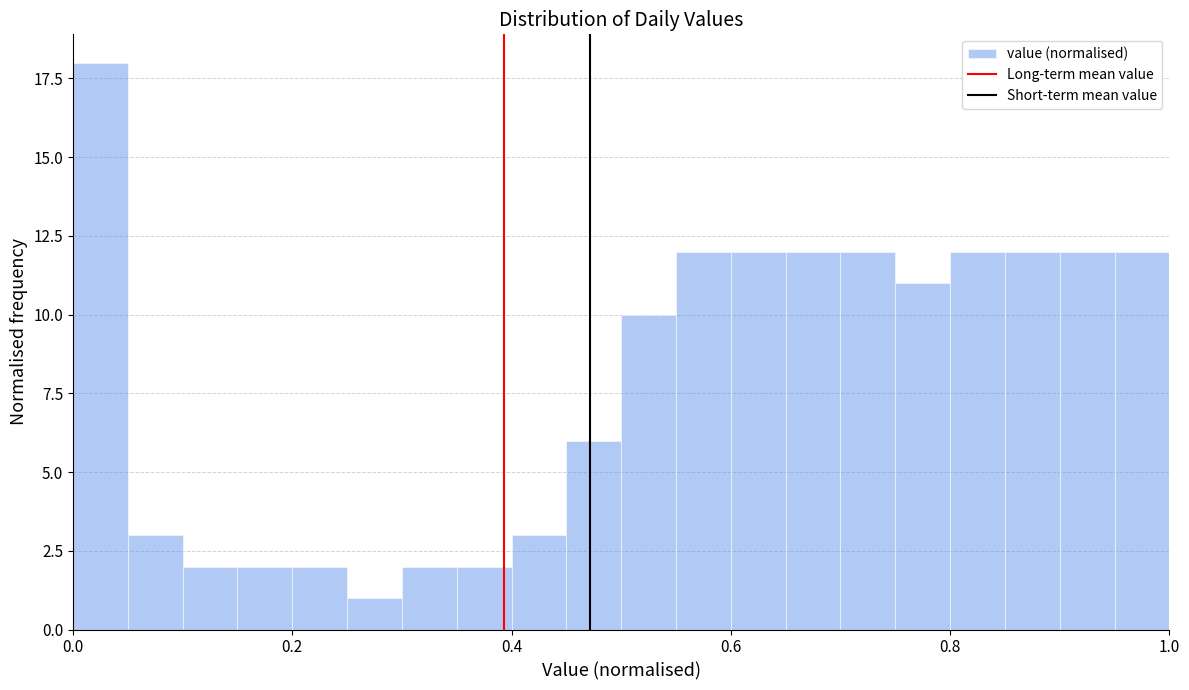

Around what value on the x-axis is the tallest bar? Give the approximate position of its centre, as read against the axis.

0.02